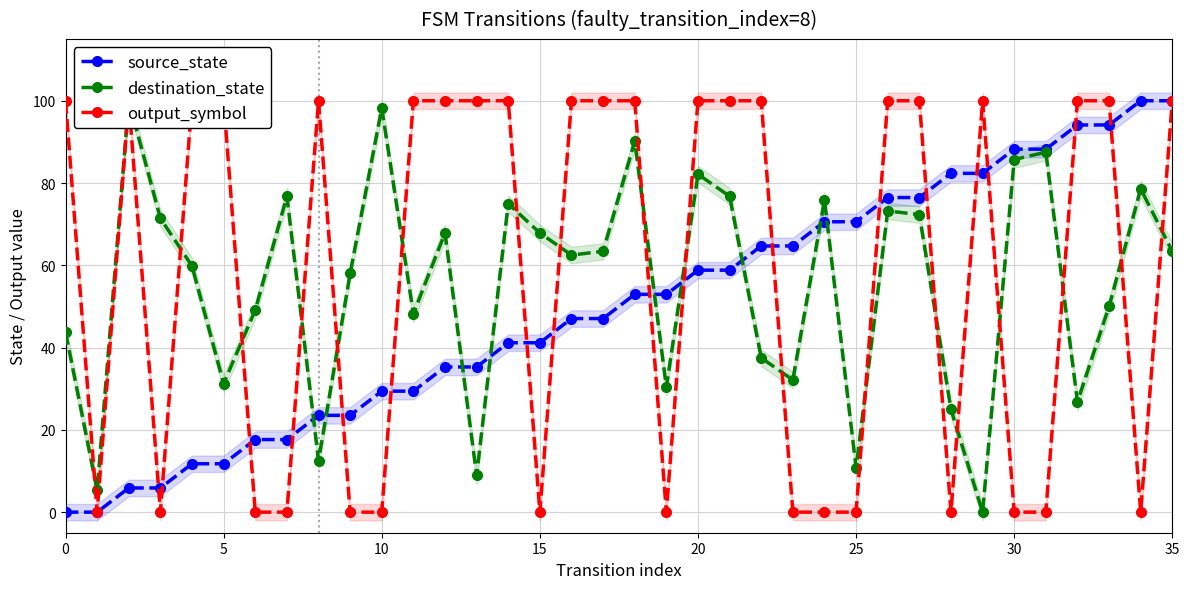

How many times do output_symbol and destination_state cross each other?

18